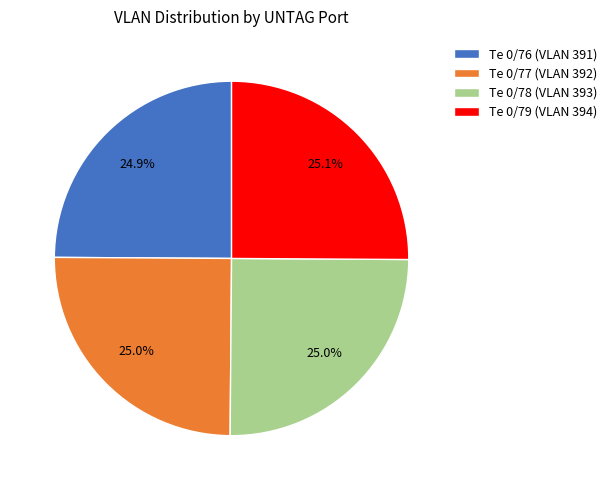

Does Te 0/79 represent more than half of the total?

No